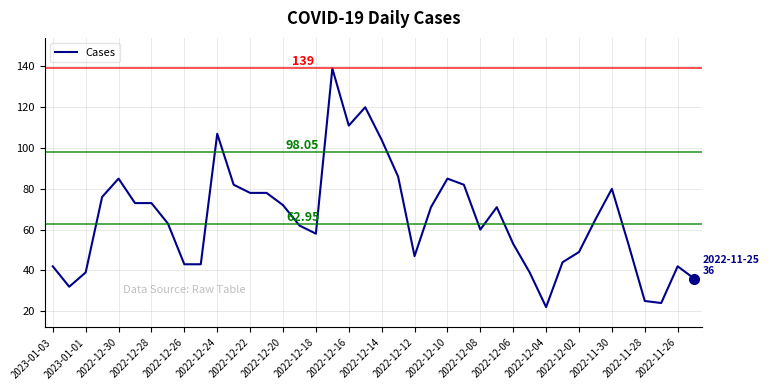

What is the greatest value displayed?

139